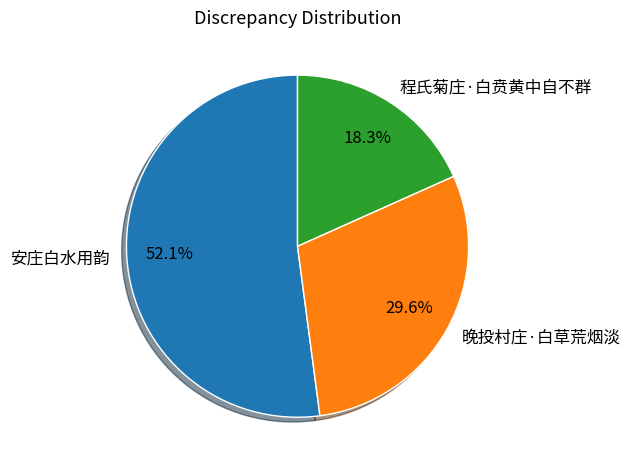

Between 程氏菊庄·白贲黄中自不群 and 安庄白水用韵, which is larger?

安庄白水用韵